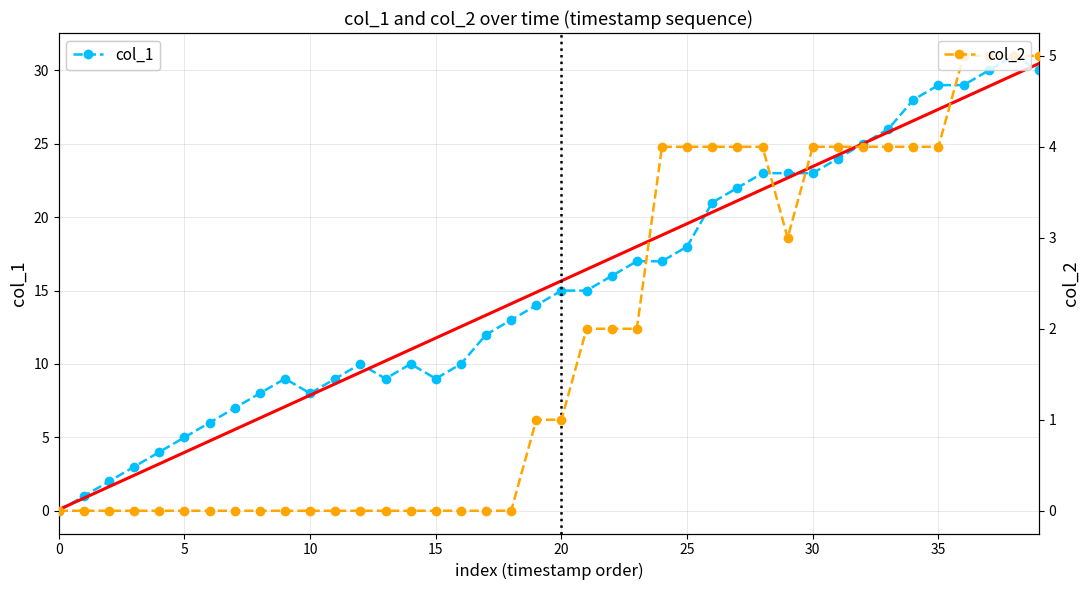

The value of col_1 at 36 is 18.7. True or false?

False